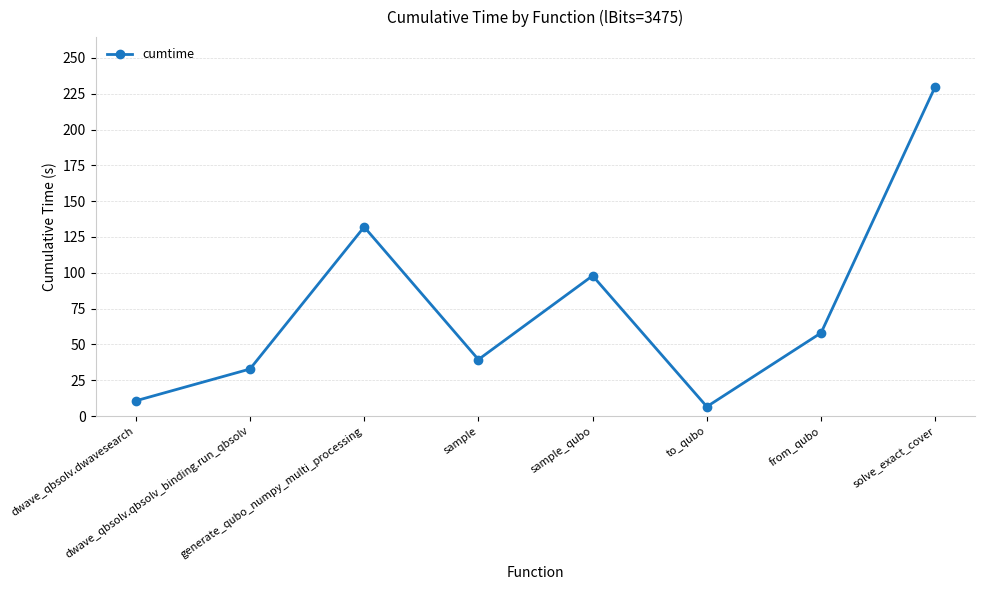

The value at from_qubo is 58.1. True or false?

True